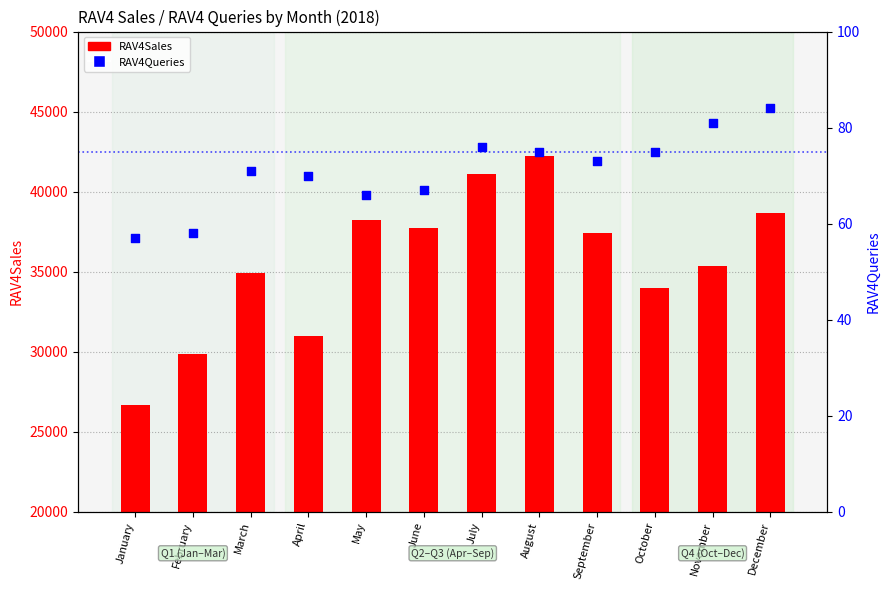

Which series contains the highest Y value?

RAV4Sales